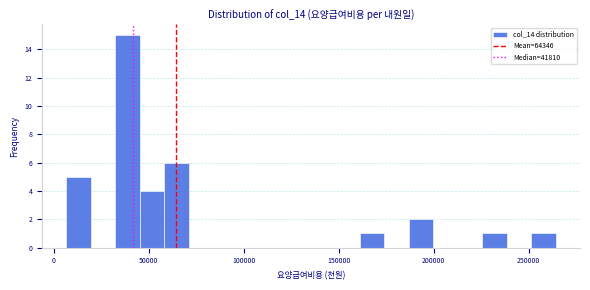

Read against the x-axis, roughly where is the centre of the tallest bar?

40000